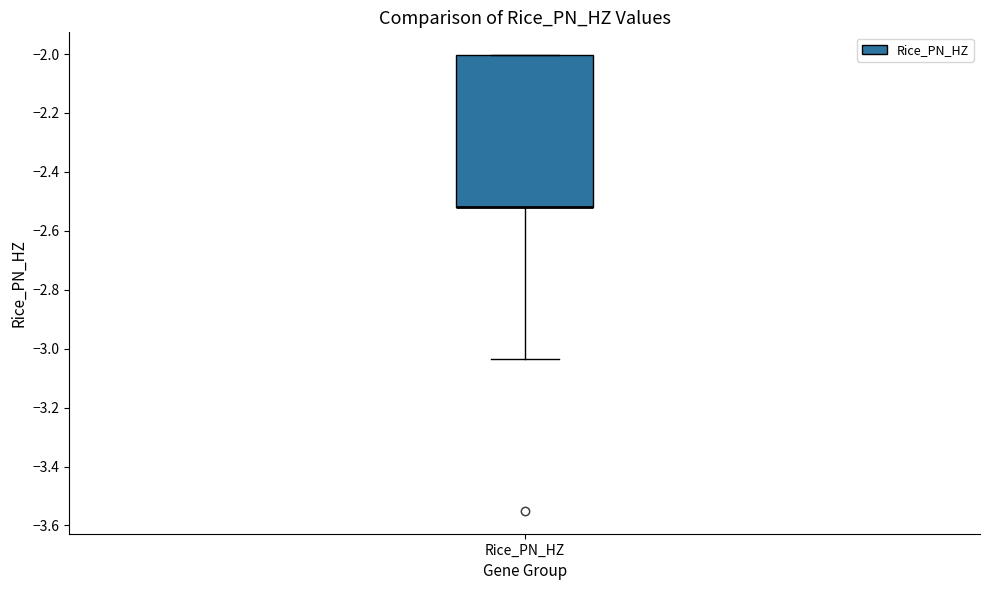

Read this box plot against the y-axis: the position of the median line, the range covered by the box, and the ends of both whiskers. The values are not printed on the chart, so give them approximately, as read against the axis.

median -2.52 (drawn on the box's lower edge), box -2.52 to -2.00, whiskers -3.04 to -2.00